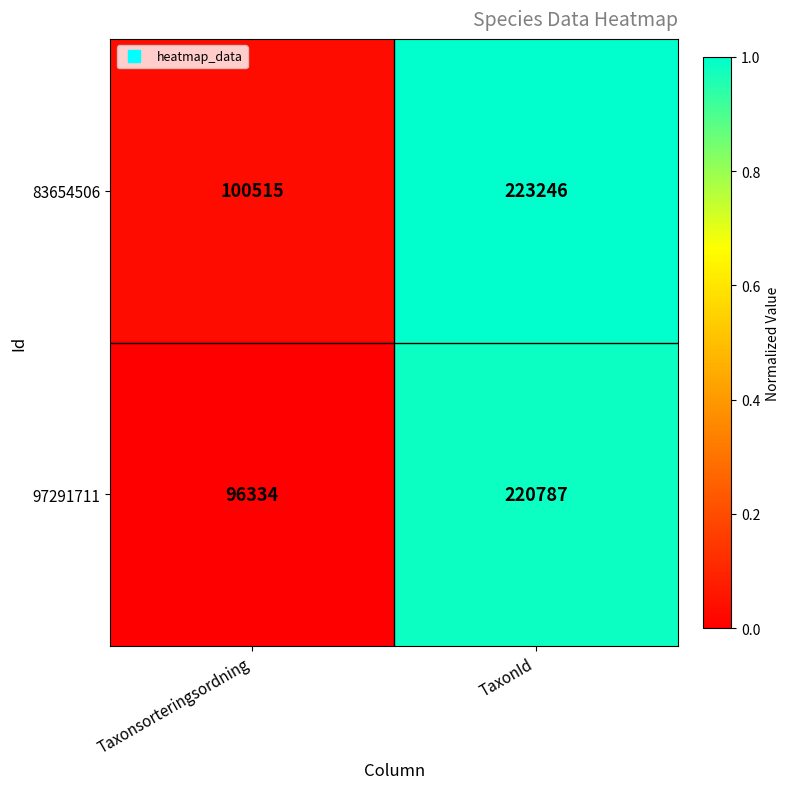

At which label is 83654506 closest to 161880?

Taxonsorteringsordning